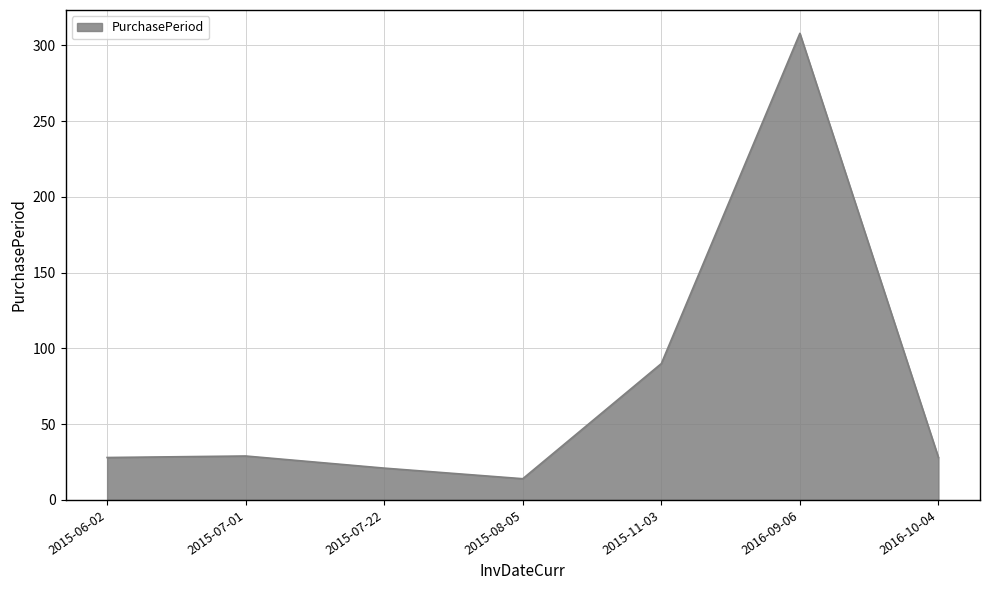

What value does the data have at 2016-10-04?

28